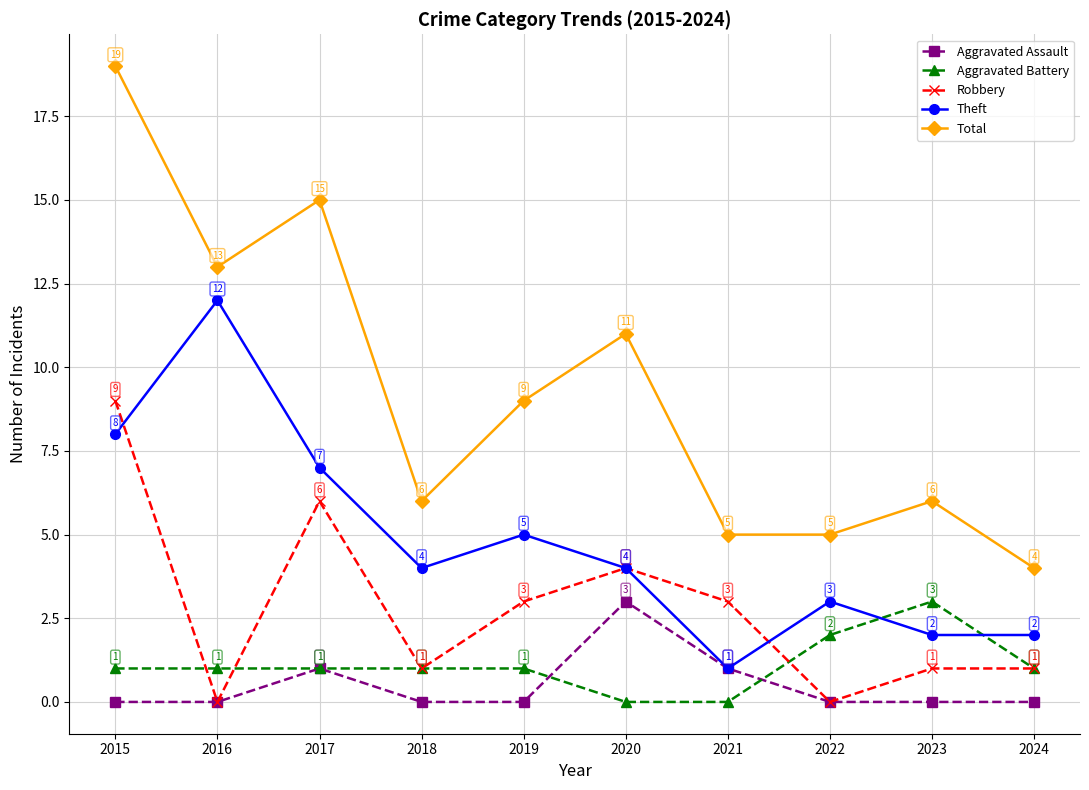

What is the difference between the second highest and minimum values in the Total series?

11